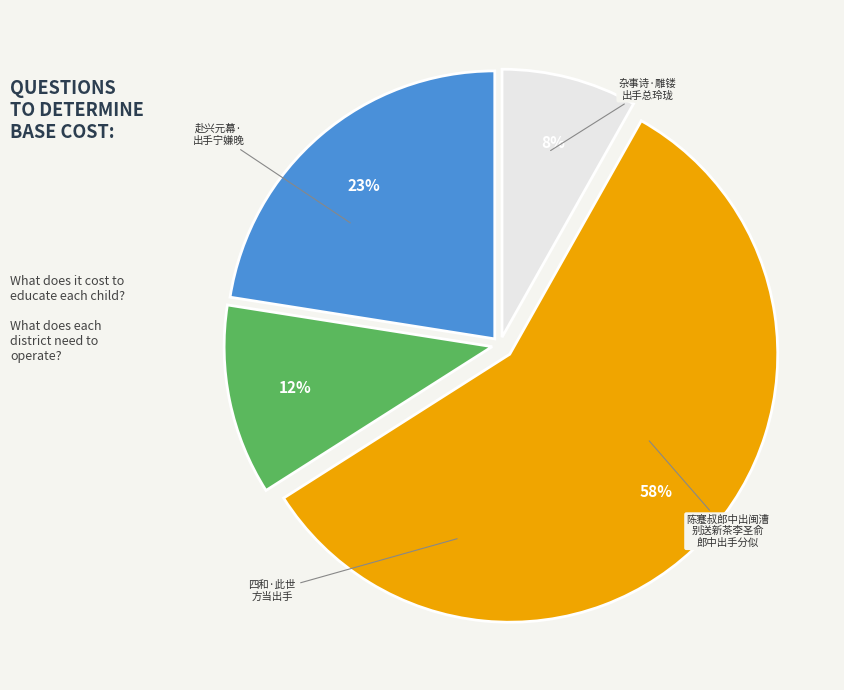

How many segments does this pie chart have?

4